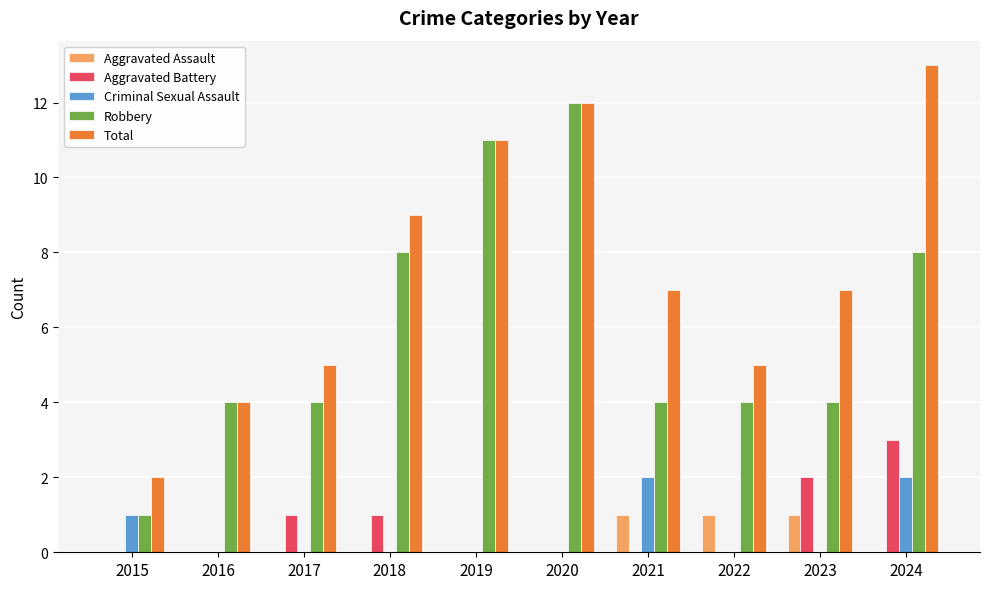

Read the Aggravated Battery value at 2018.

1